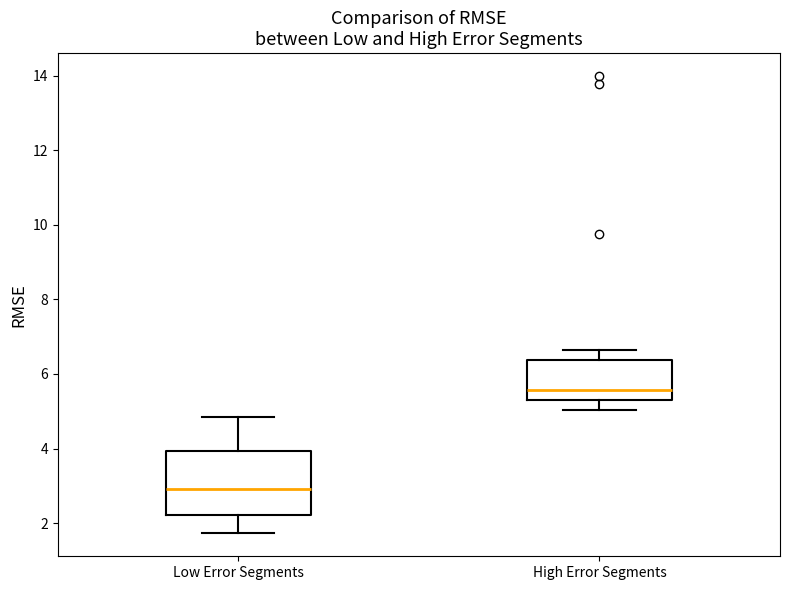

Reading left to right, transcribe this box plot: for each box, give where its median line is, the range the box spans, and where its two whiskers end, as read against the y-axis. The values are not printed on the chart, so give them approximately, as read against the axis.

Low Error Segments: median 3.0, box 2.2 to 4.0, whiskers 1.8 to 4.8
High Error Segments: median 5.6, box 5.2 to 6.4, whiskers 5.0 to 6.6